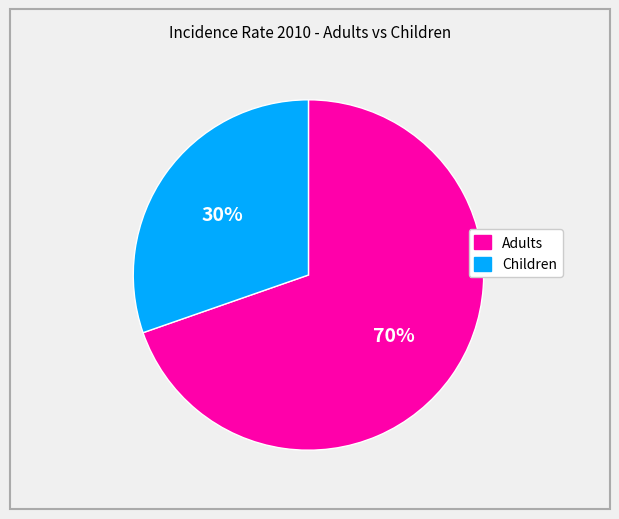

What percentage is the Adults slice, to the nearest percent?

70%